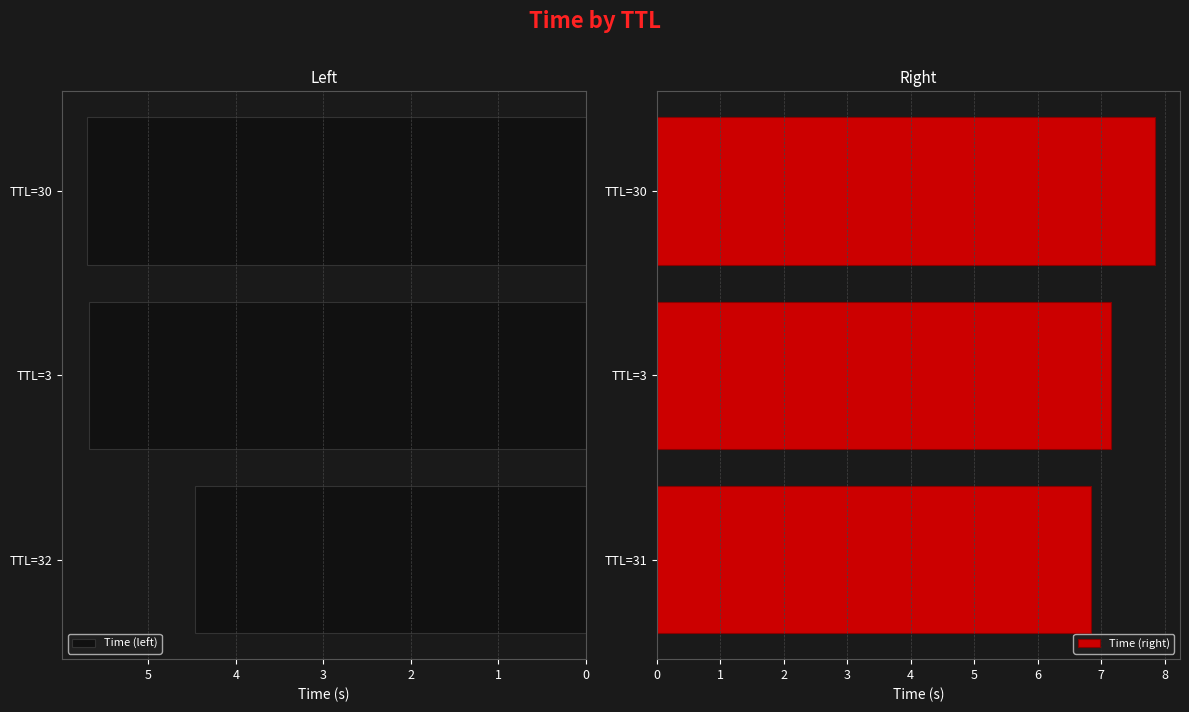

What value does the Time (left) series have at TTL=30?

5.7